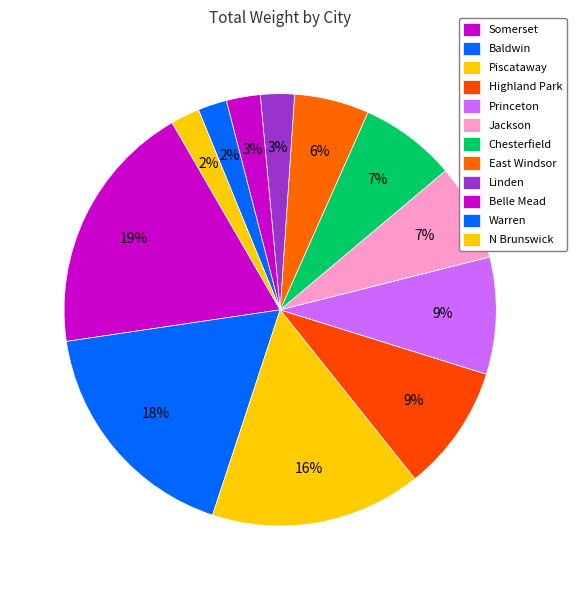

Does any single category account for the majority?

No